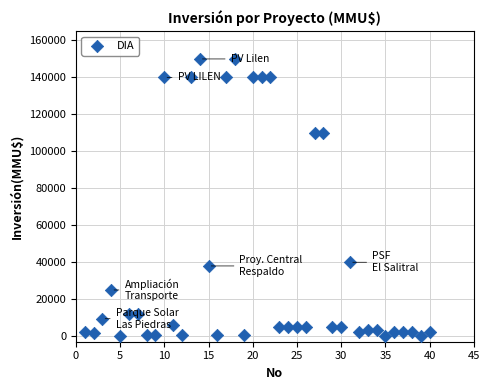

What is the range of Y values (max minus min)?

150000